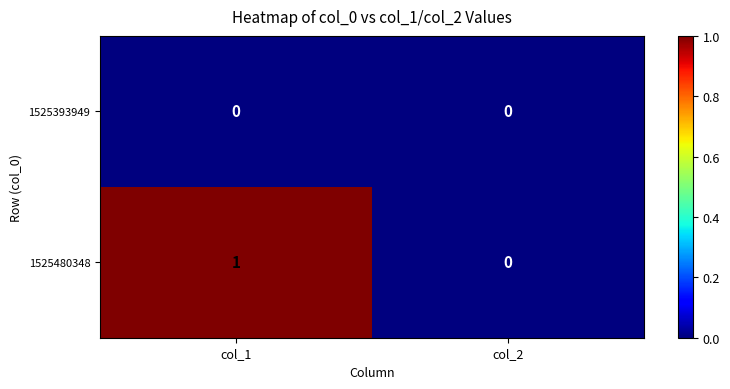

How many distinct data groups are displayed?

2